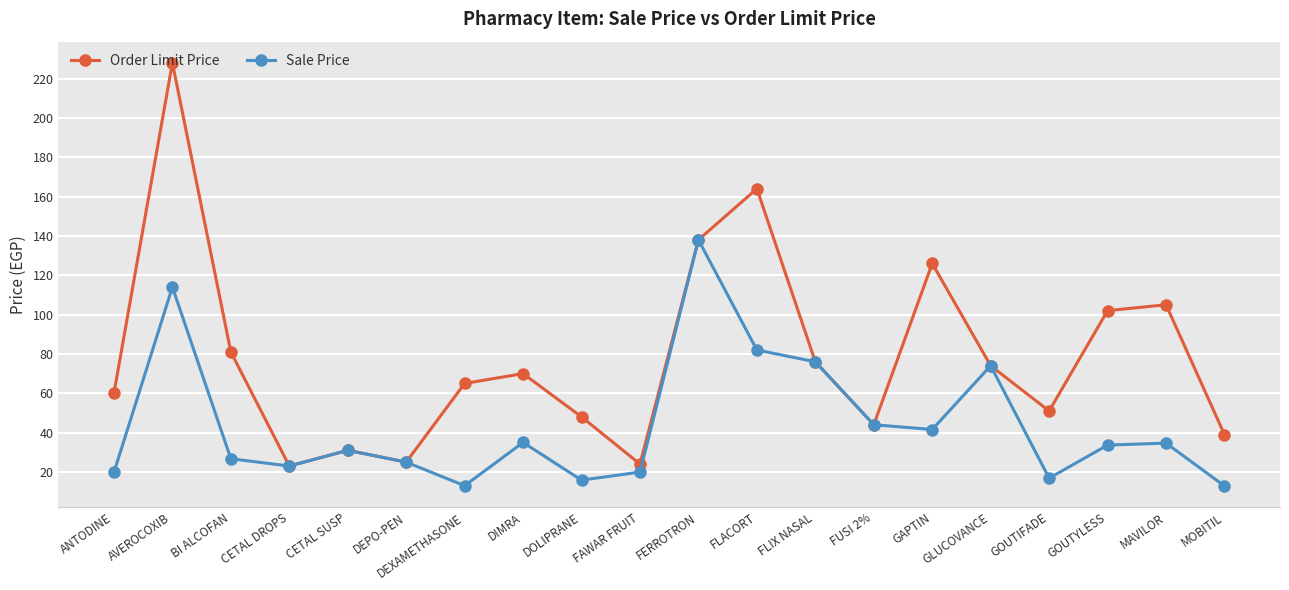

Between FERROTRON and MAVILOR, which series saw the biggest shift?

Sale Price